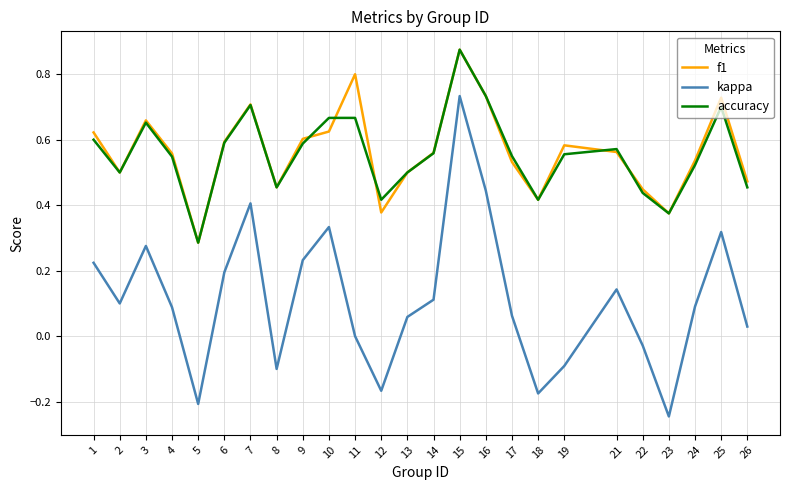

True or false: kappa and f1 cross at least once.

False